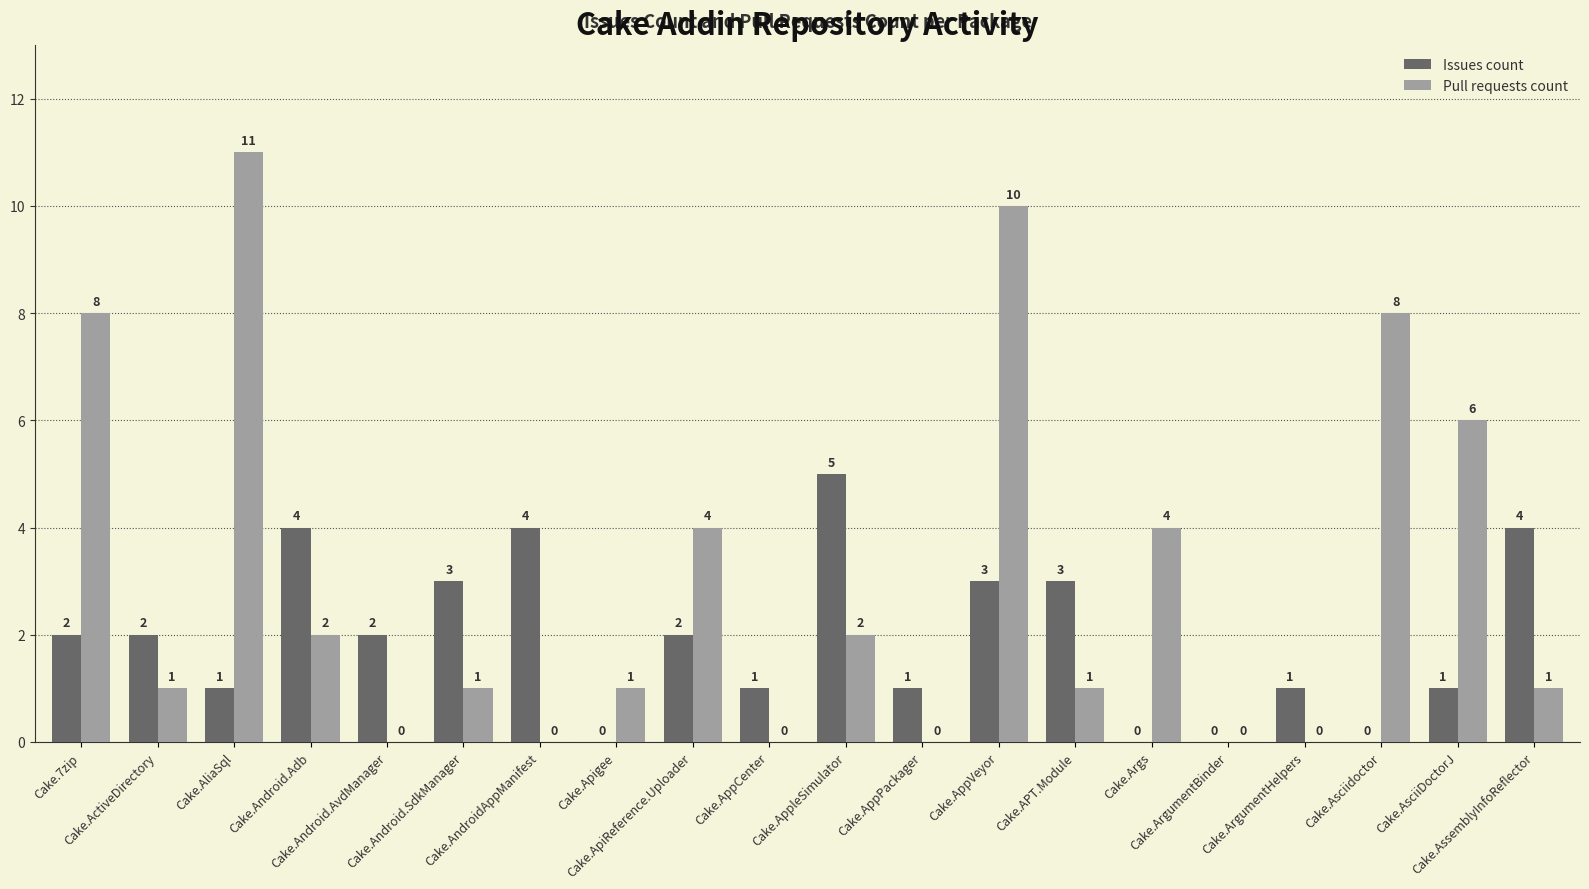

How many groups of bars are there?

20